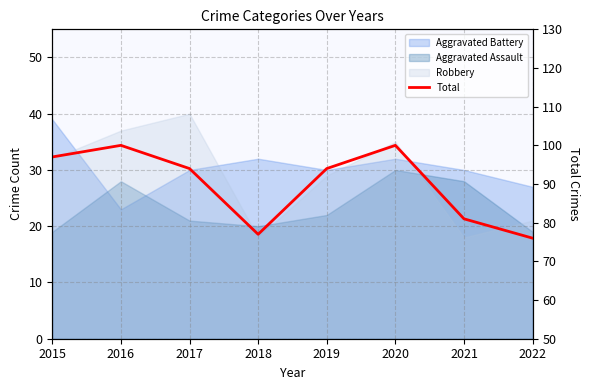

Does the chart have visible grid lines?

Yes